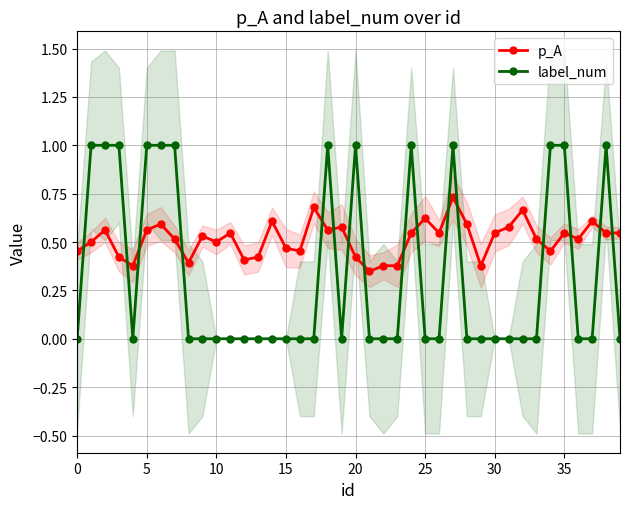

Is it true that p_A equals 0.4 at 33?

False